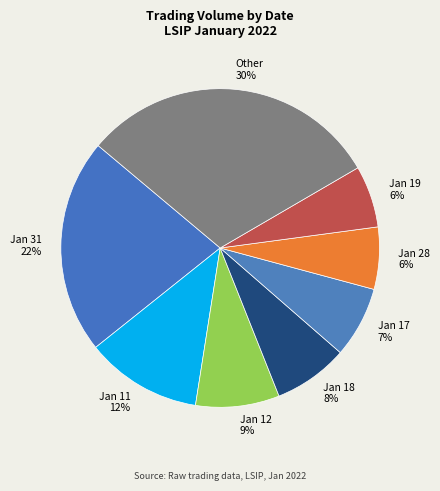

The Jan 18 8% slice represents 15% of the pie. True or false?

False